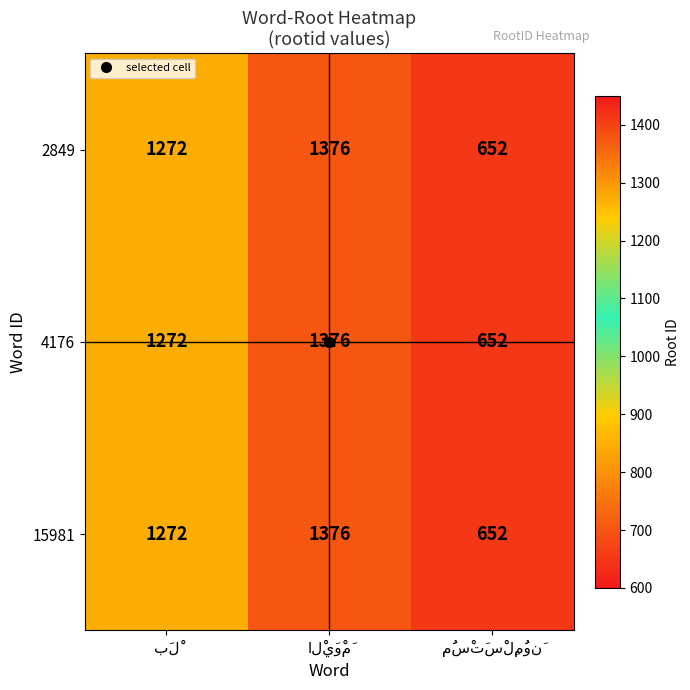

What is the highest value of the 4176 series?

1376